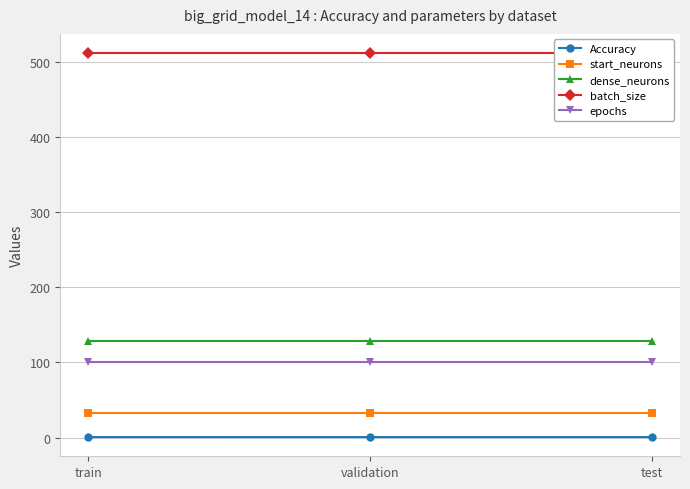

How many distinct data groups are displayed?

5